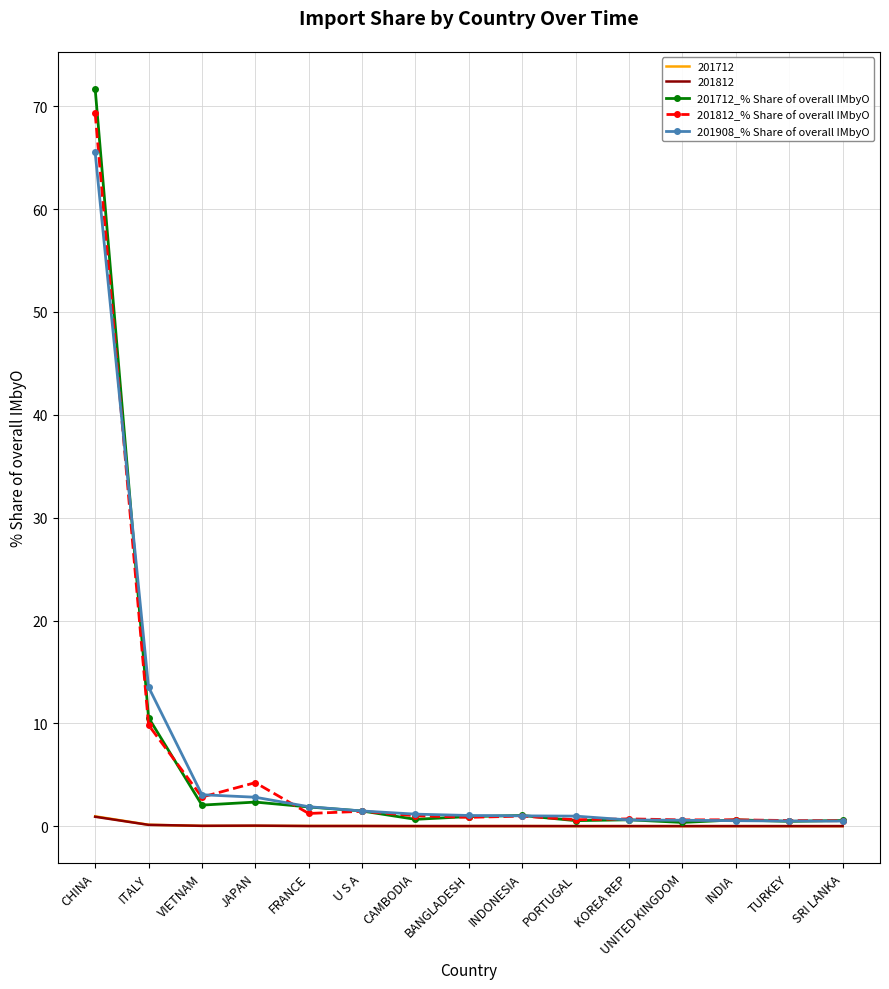

Which label corresponds to the largest value in the chart?

CHINA